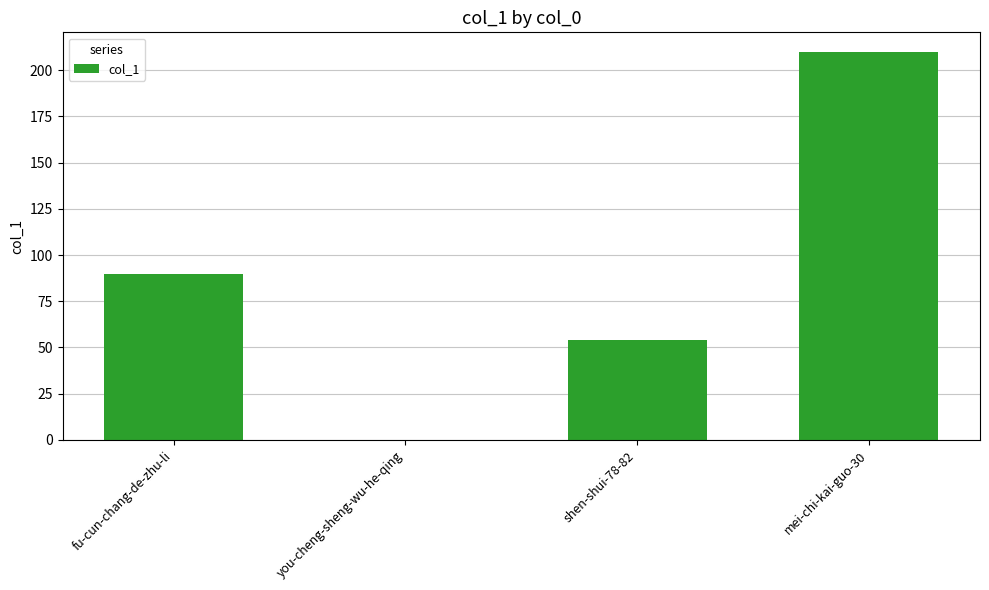

How many series are shown in this chart?

1